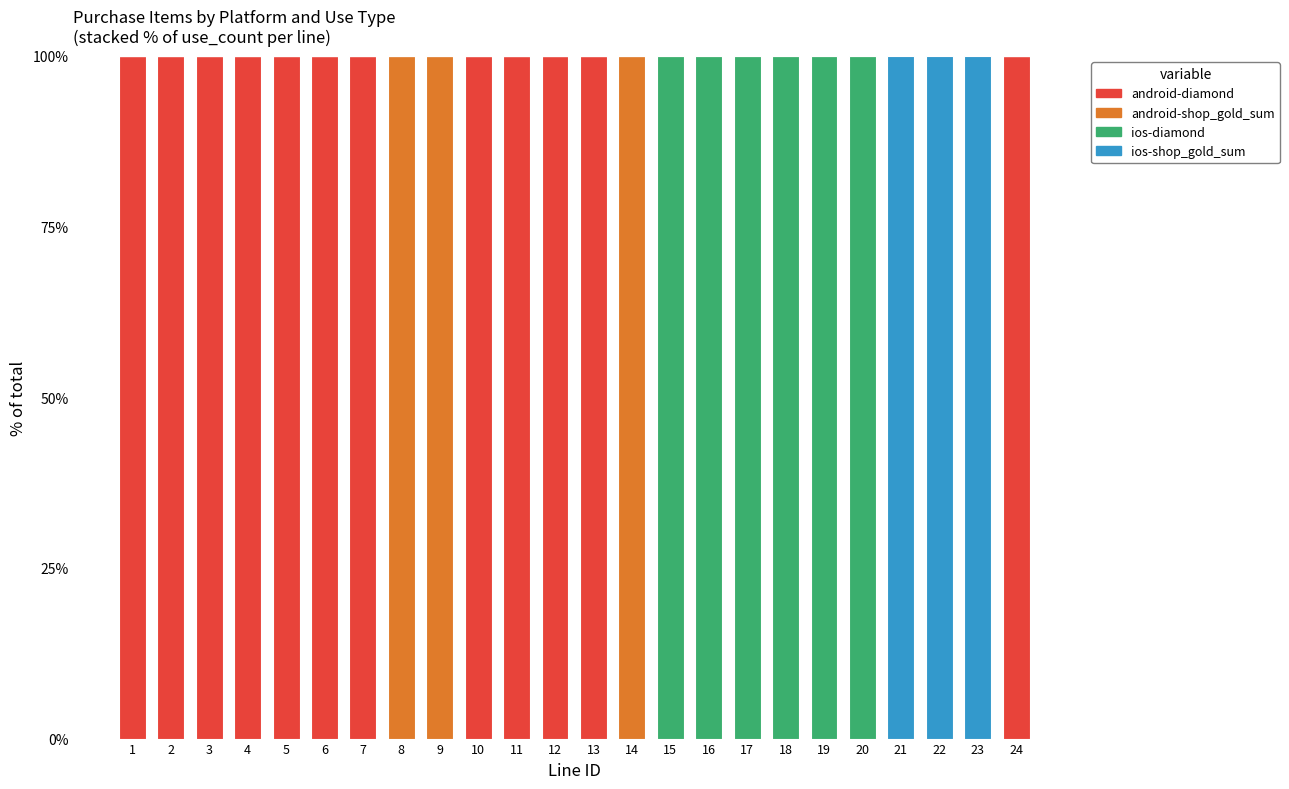

The android-diamond series shows 0 at 20. True or false?

True